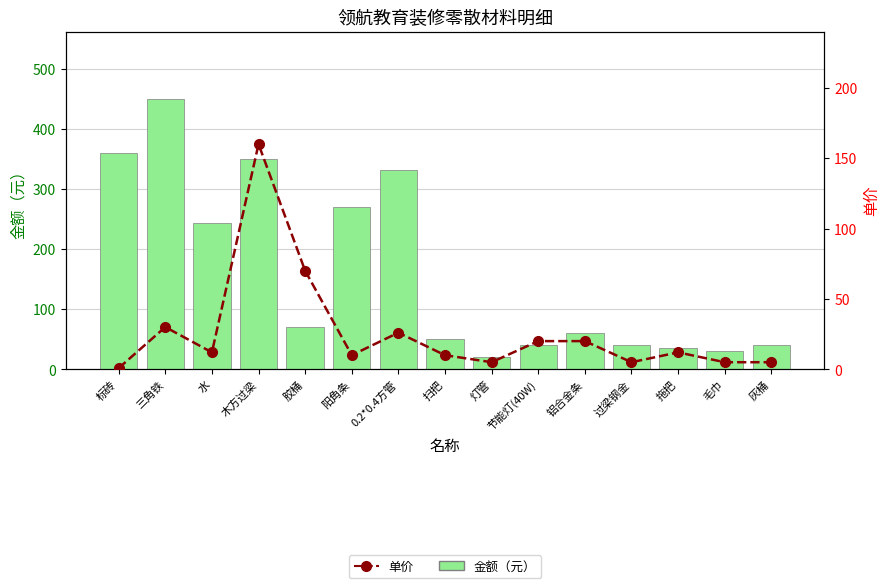

At which label is 金额（元） closest to 235?

水